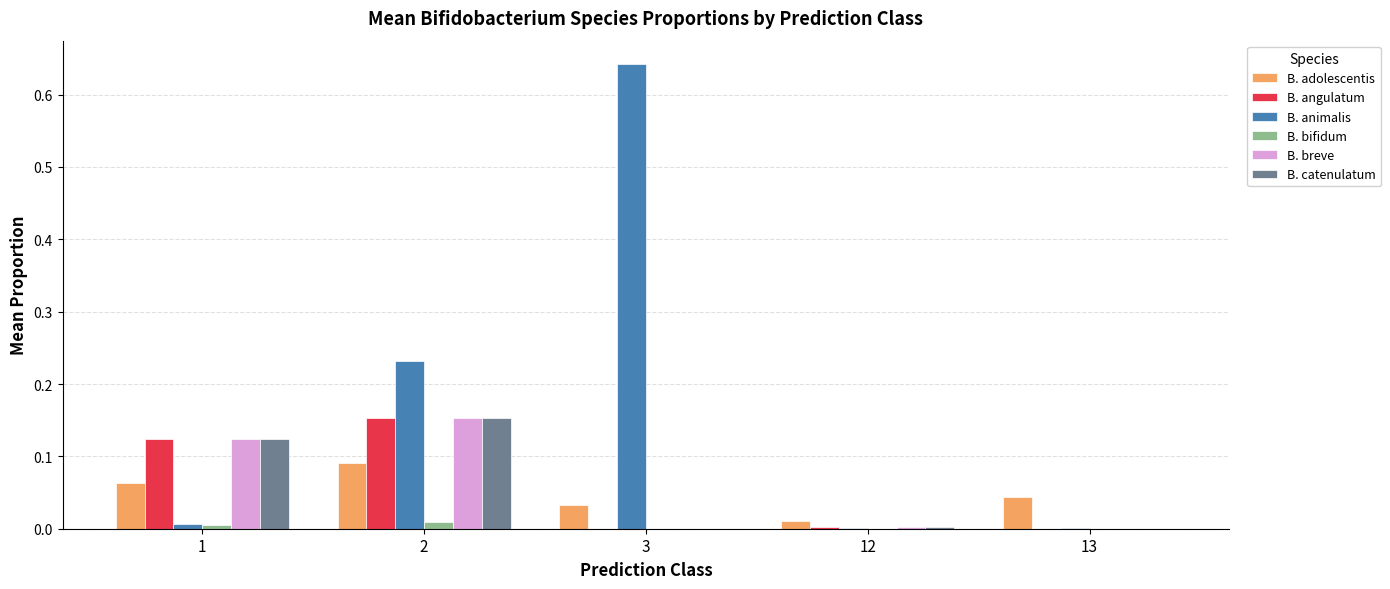

Which series changed the most between 1 and 3?

B. animalis